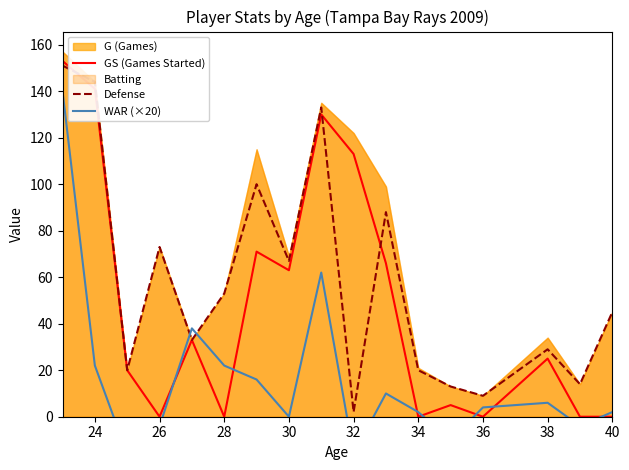

At which label is Defense closest to 76?

26